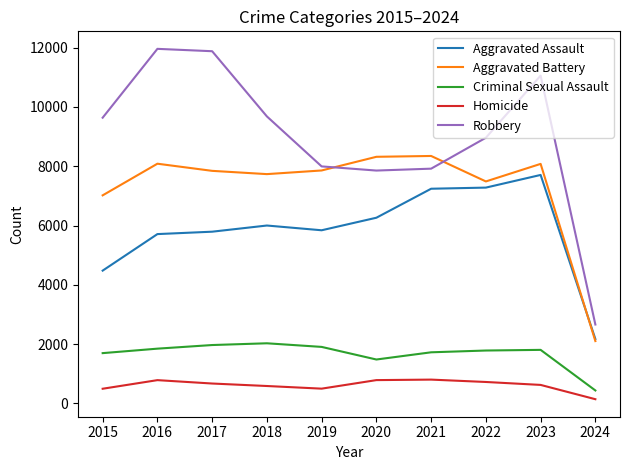

True or false: Criminal Sexual Assault and Aggravated Assault intersect in this chart.

False